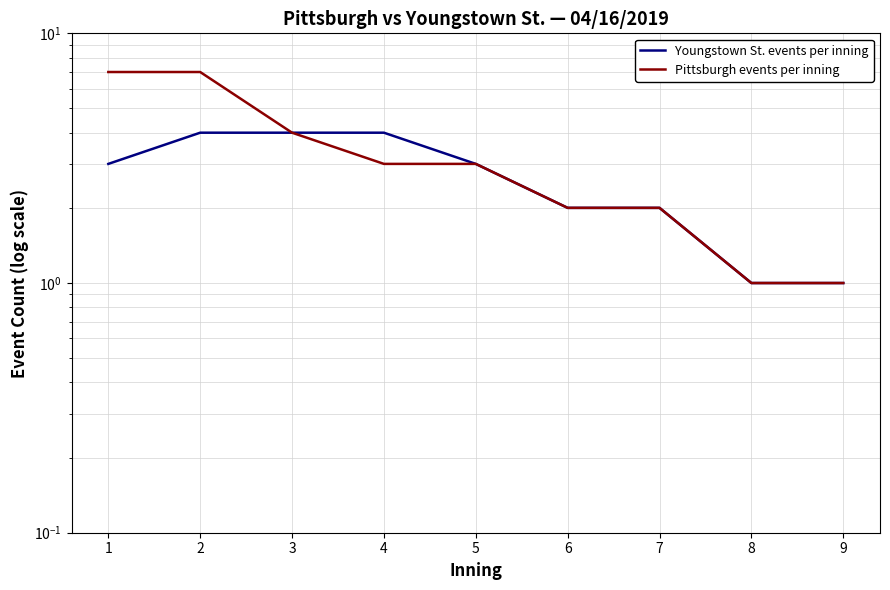

Reading right to left, list all the values displayed in this chart.

Youngstown St. events per inning: 1	1	2	2	3	4	4	4	3
Pittsburgh events per inning: 1	1	2	2	3	3	4	7	7